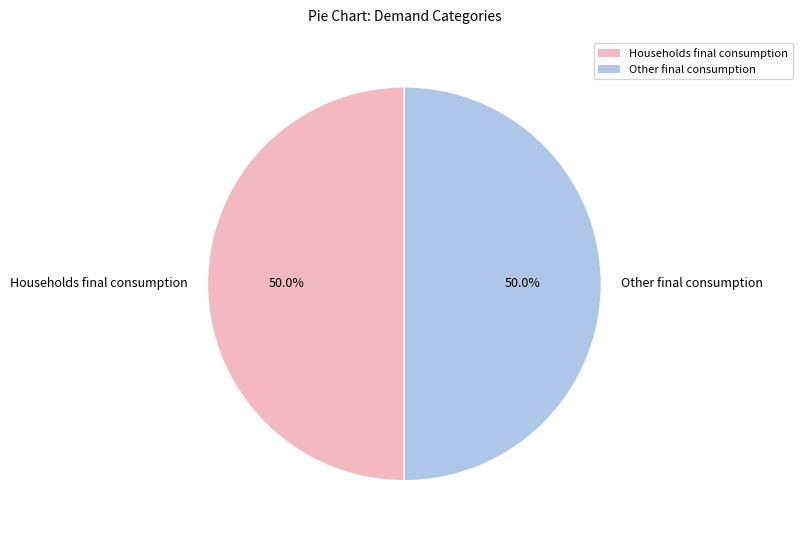

Combined, what portion of the pie is Households final consumption and Other final consumption?

100.0%